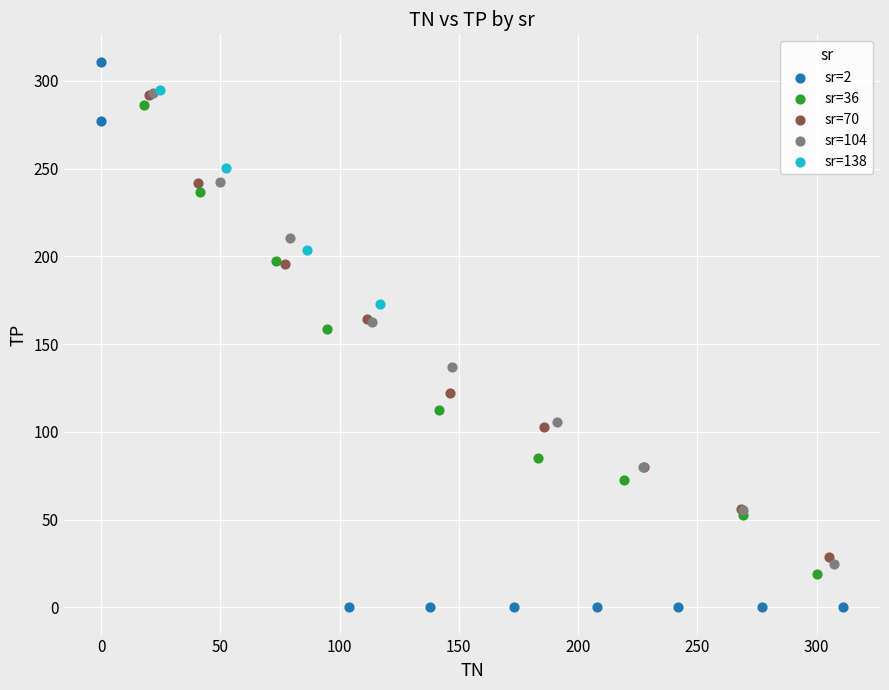

Which series reaches the maximum Y coordinate?

sr=2